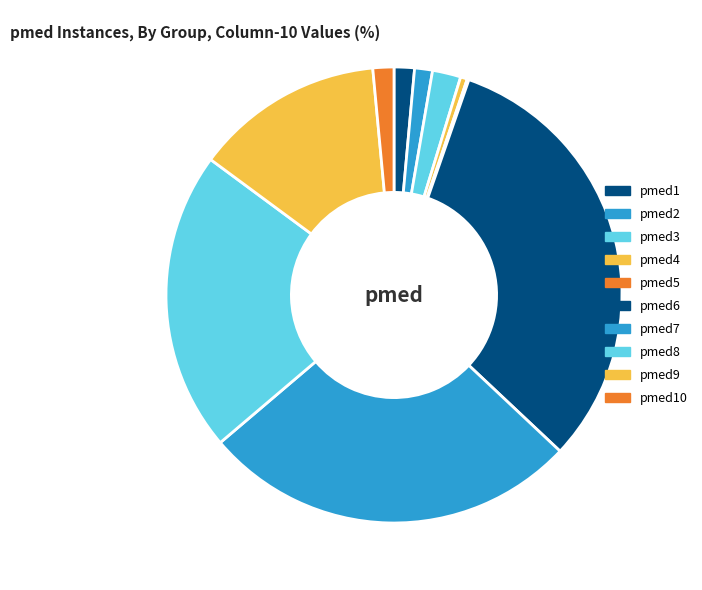

Does any single category account for the majority?

No